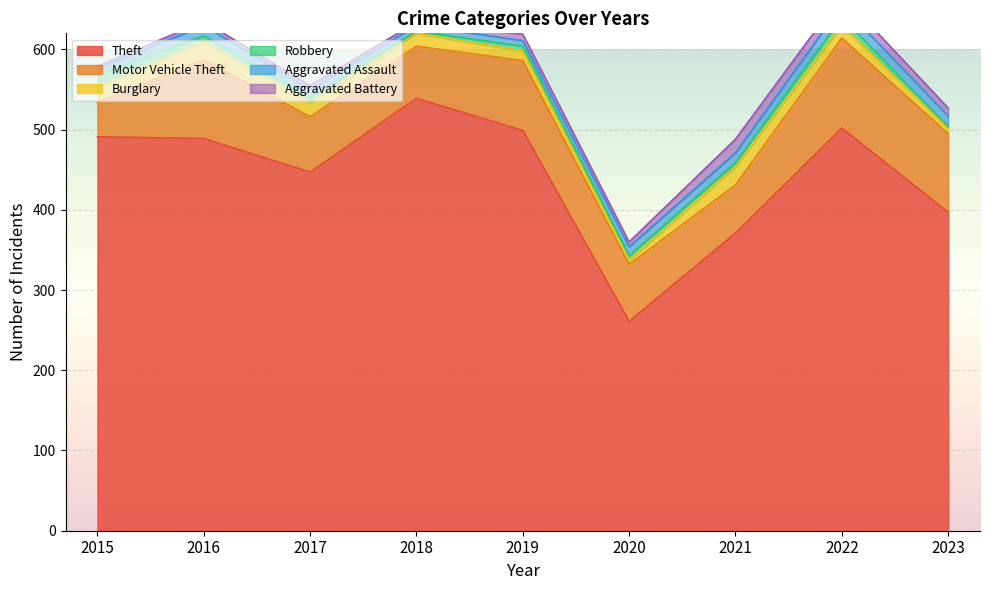

True or false: Theft has more than 0 interior local peaks.

True